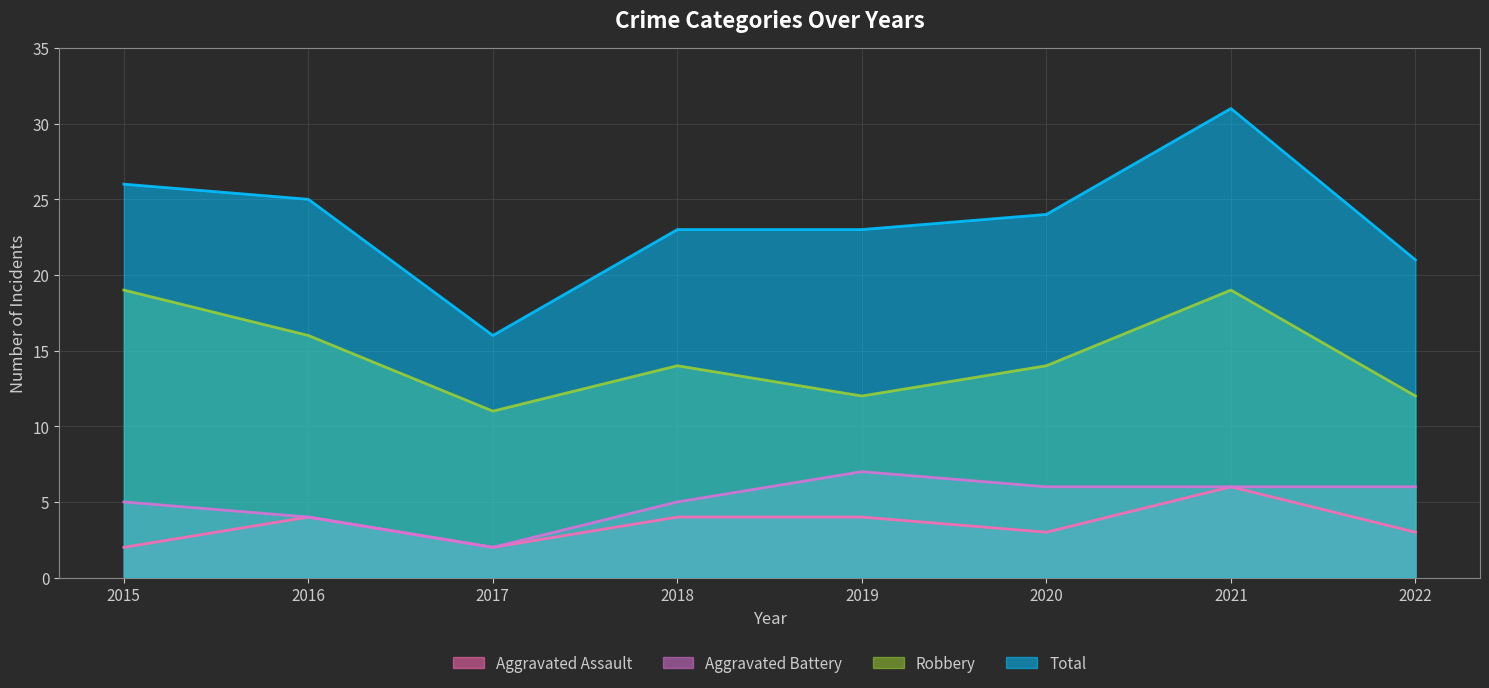

Rank the series by their maximum value, from highest to lowest.

Total, Robbery, Aggravated Battery, Aggravated Assault